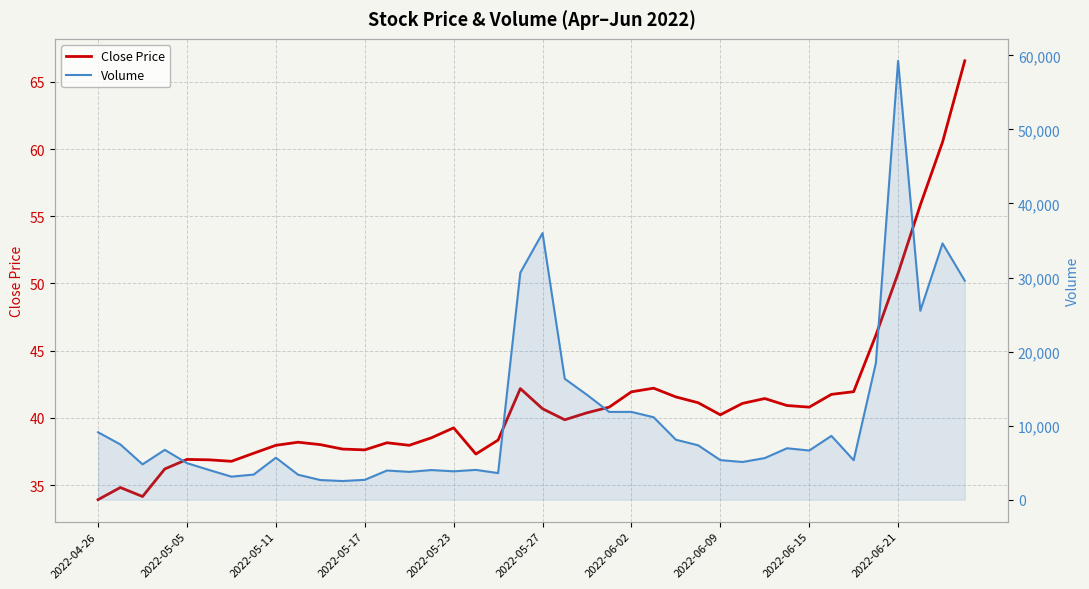

Which series has the largest range (max minus min)?

Volume